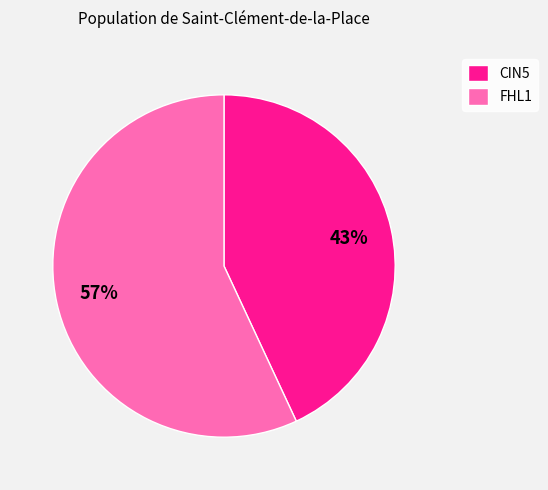

Rank the categories by value from lowest to highest.

CIN5, FHL1